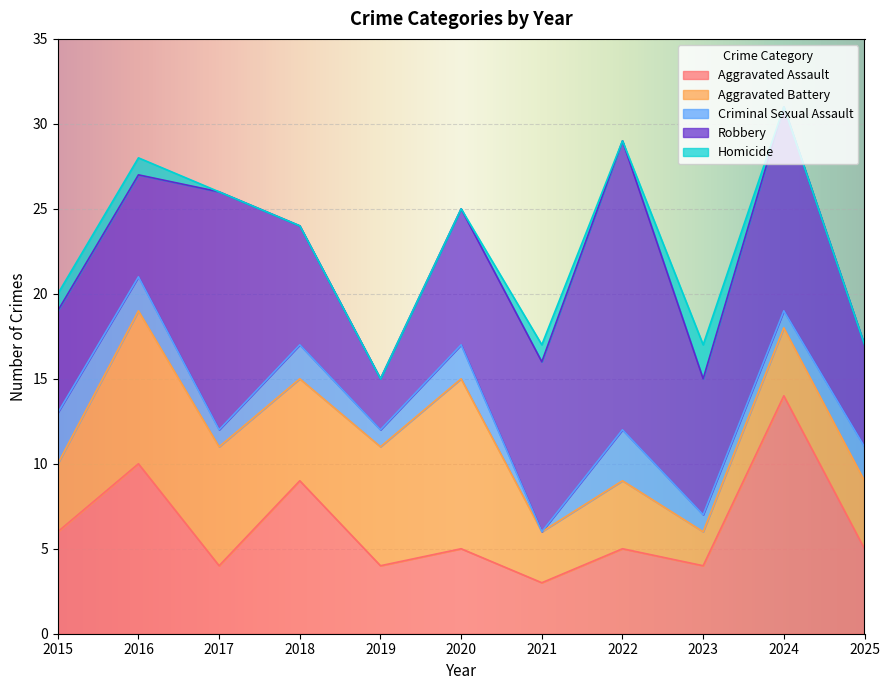

Is it true that Criminal Sexual Assault equals 0 at 2021?

True